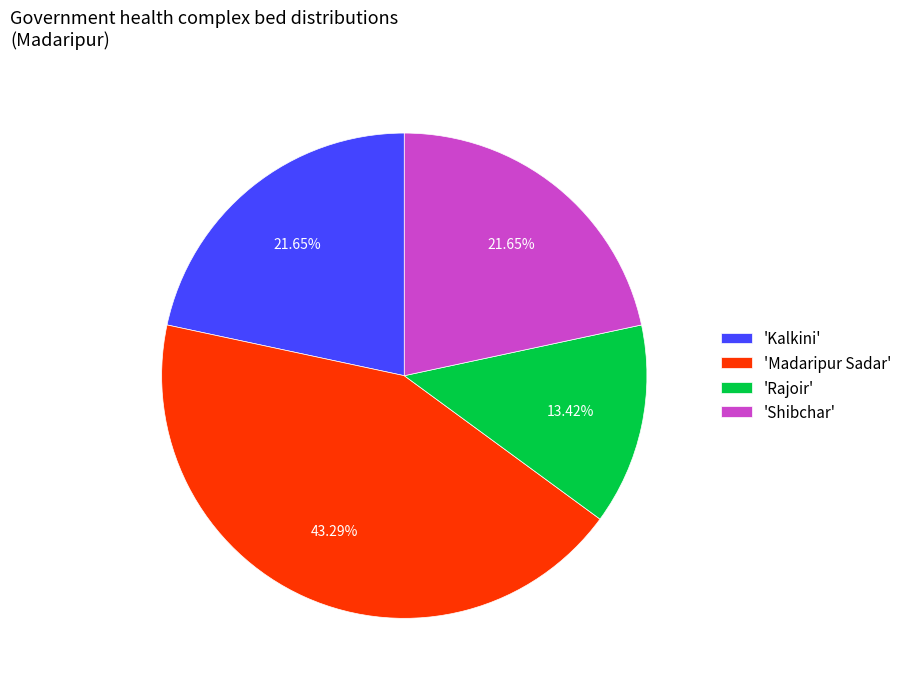

Which slice is the largest?

'Madaripur Sadar'